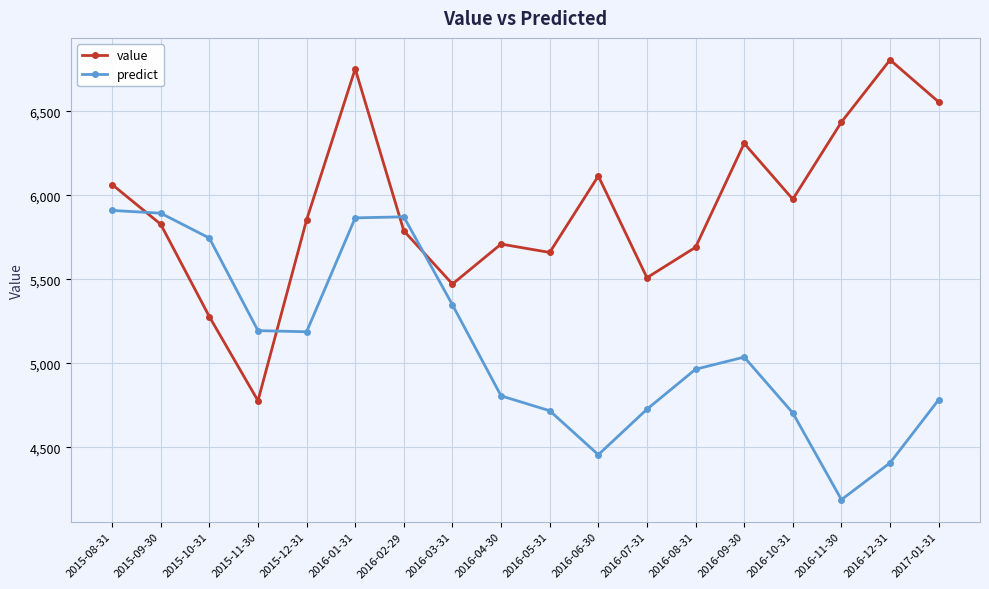

What is the approximate value of value at 2016-05-31?

5659.1